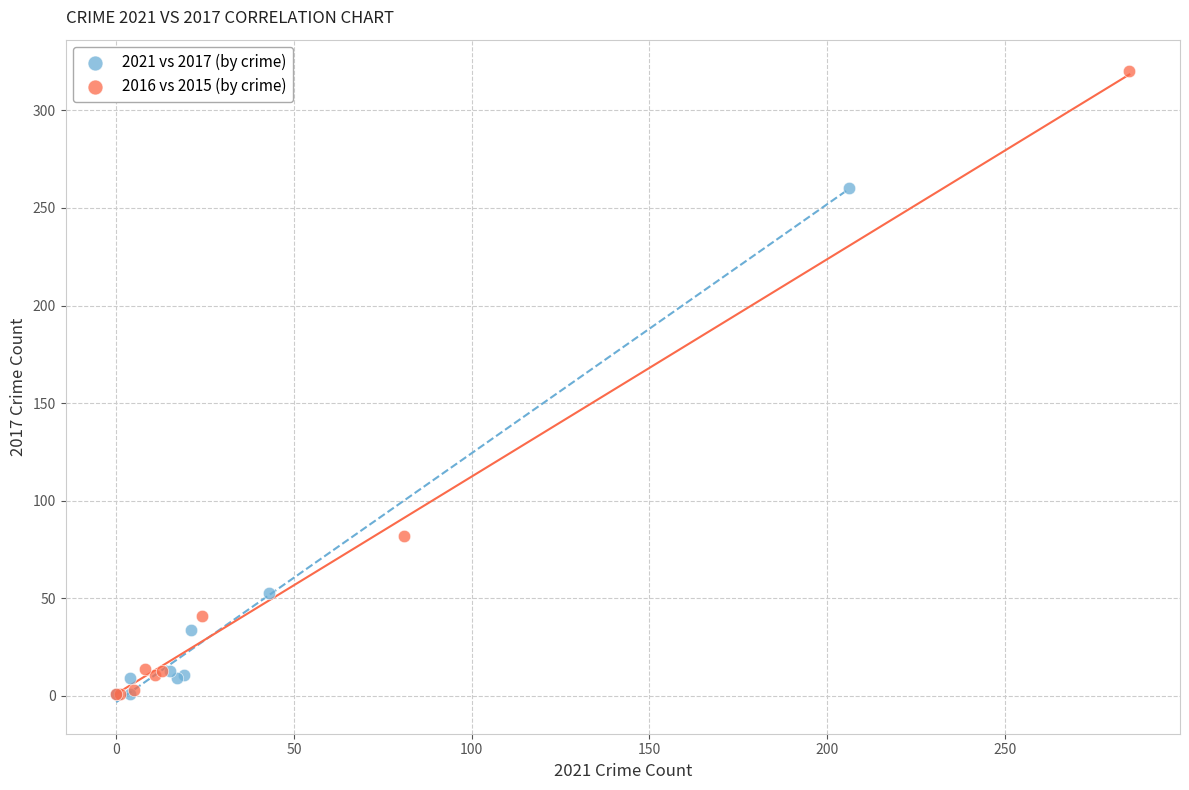

Which series contains the highest Y value?

2016 vs 2015 (by crime)